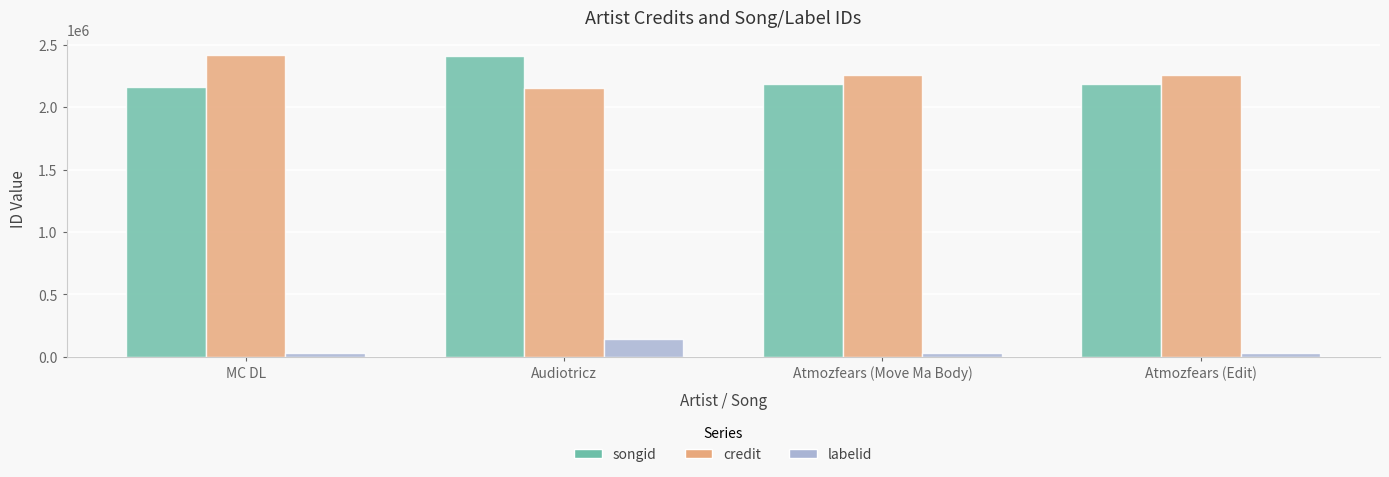

What is the sum of the labelid values at MC DL and Atmozfears (Edit)?

55034